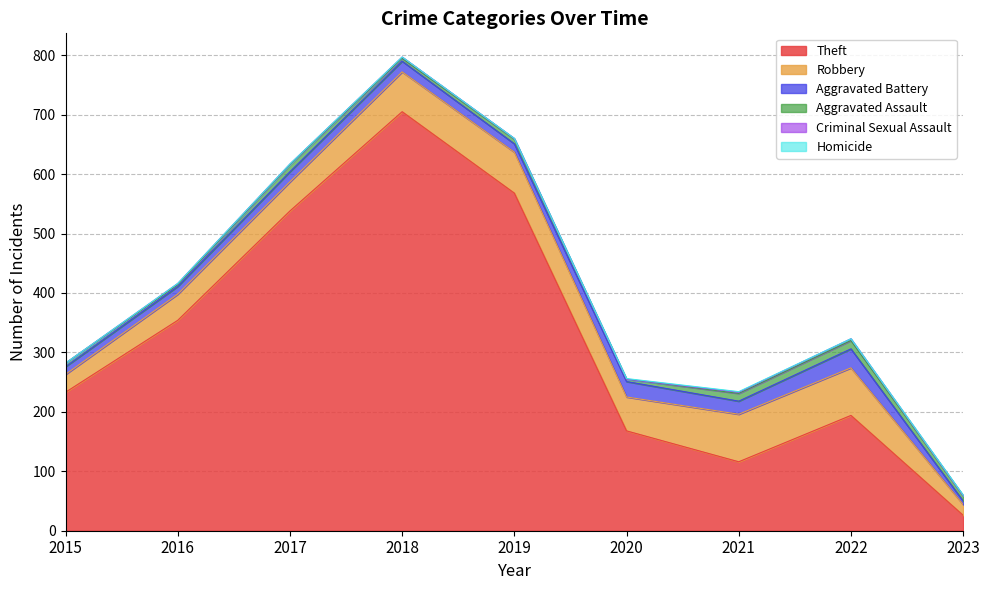

What is the sum of the Criminal Sexual Assault values at 2017 and 2020?

1